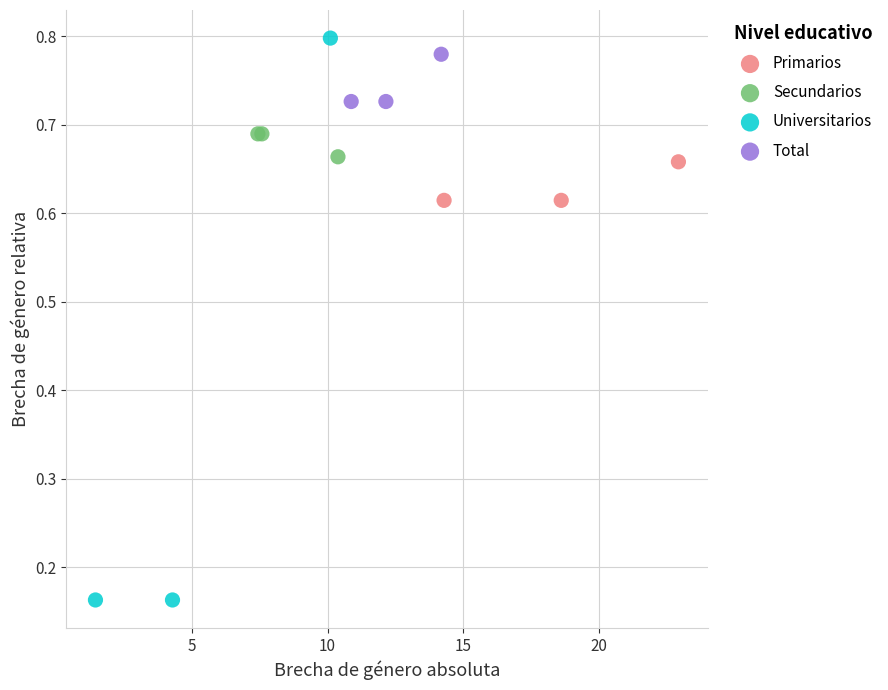

Which series has the largest Y range (max minus min)?

Universitarios